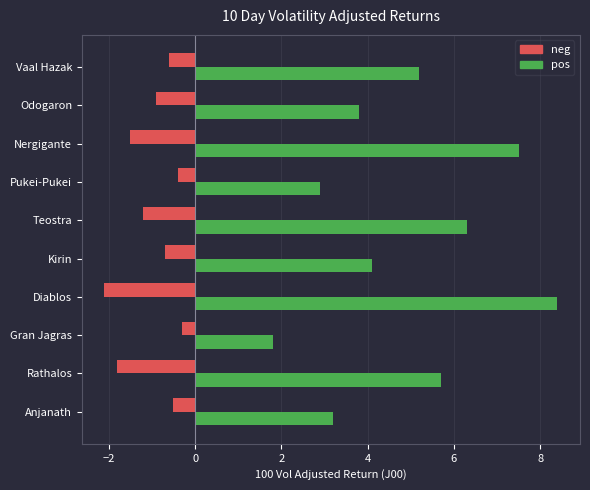

What is the total value across all series at Anjanath?

2.7